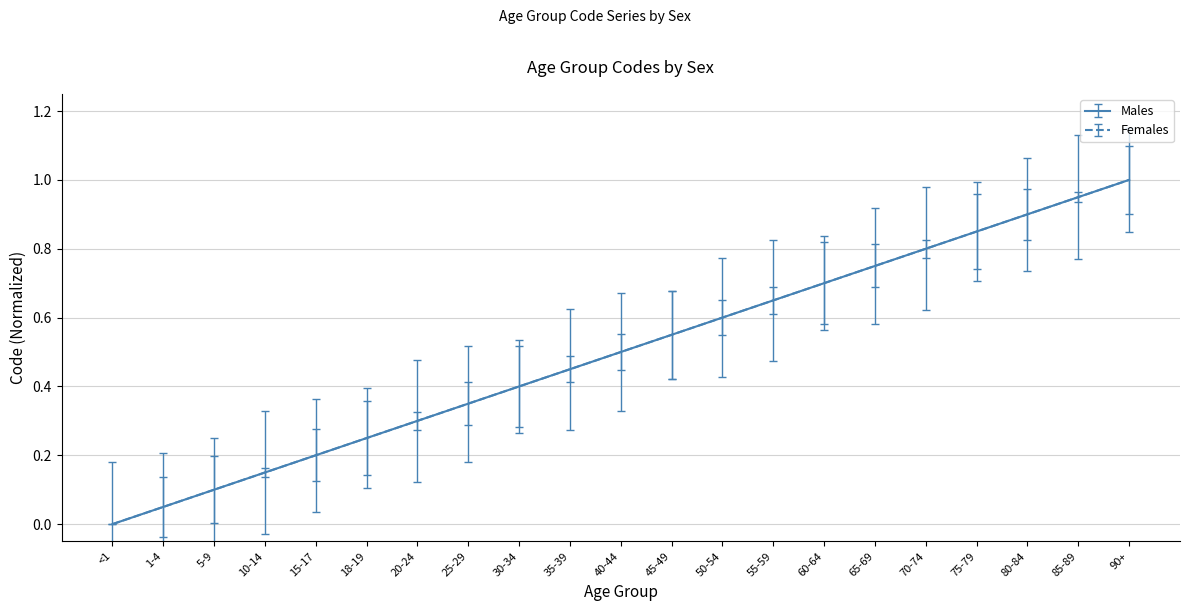

Is this an area chart (filled region under the line)?

No